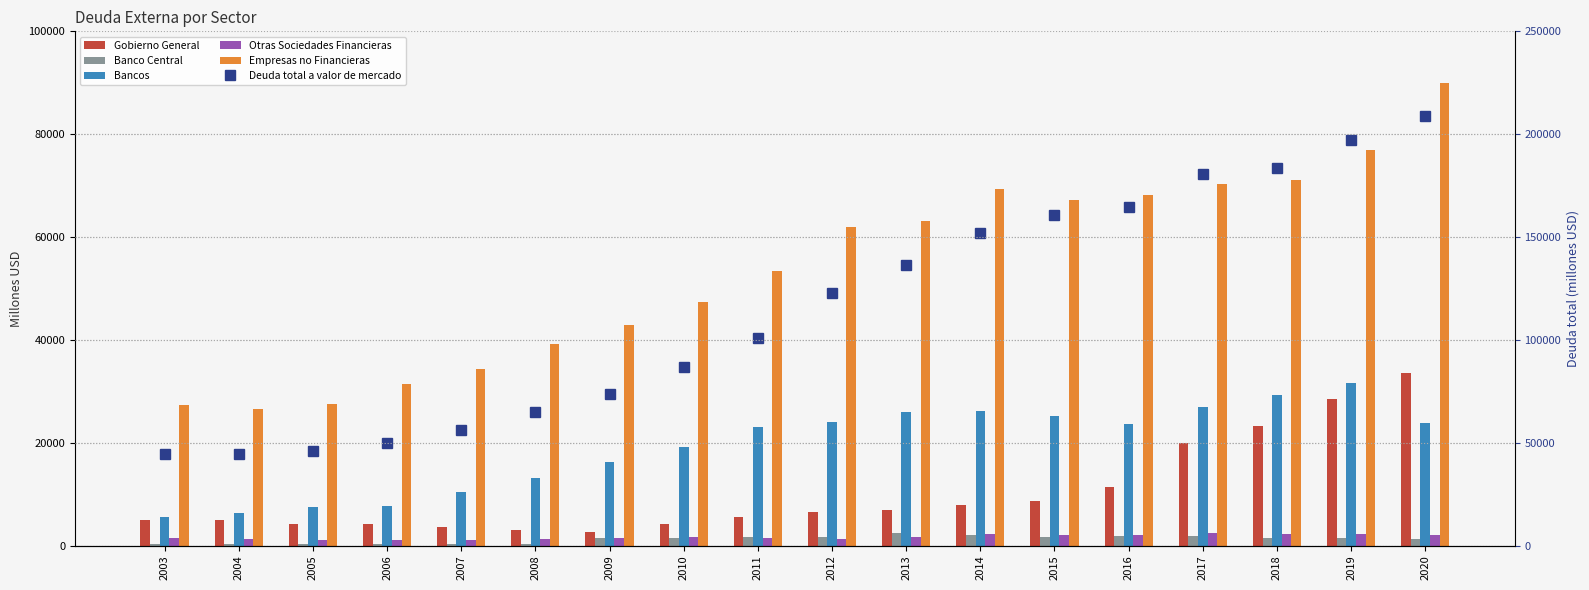

Which series has the largest range (max minus min)?

Deuda total a valor de mercado